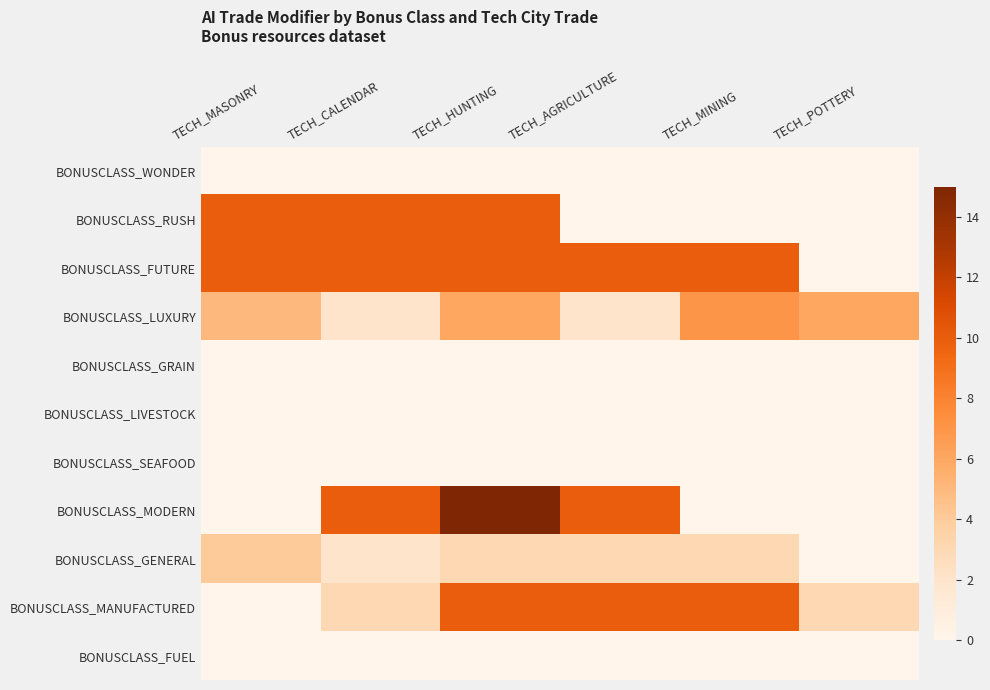

Which series has the largest total across all categories?

BONUSCLASS_FUTURE